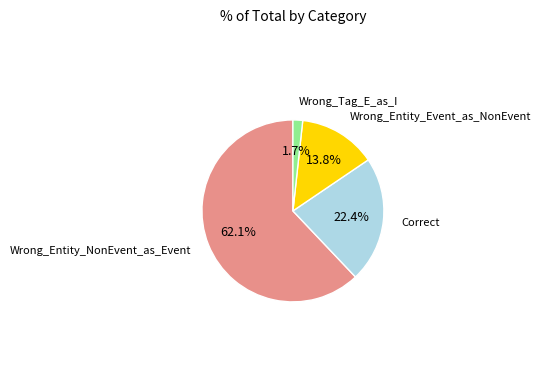

What portion of the pie excludes Wrong_Entity_Event_as_NonEvent?

86.2%